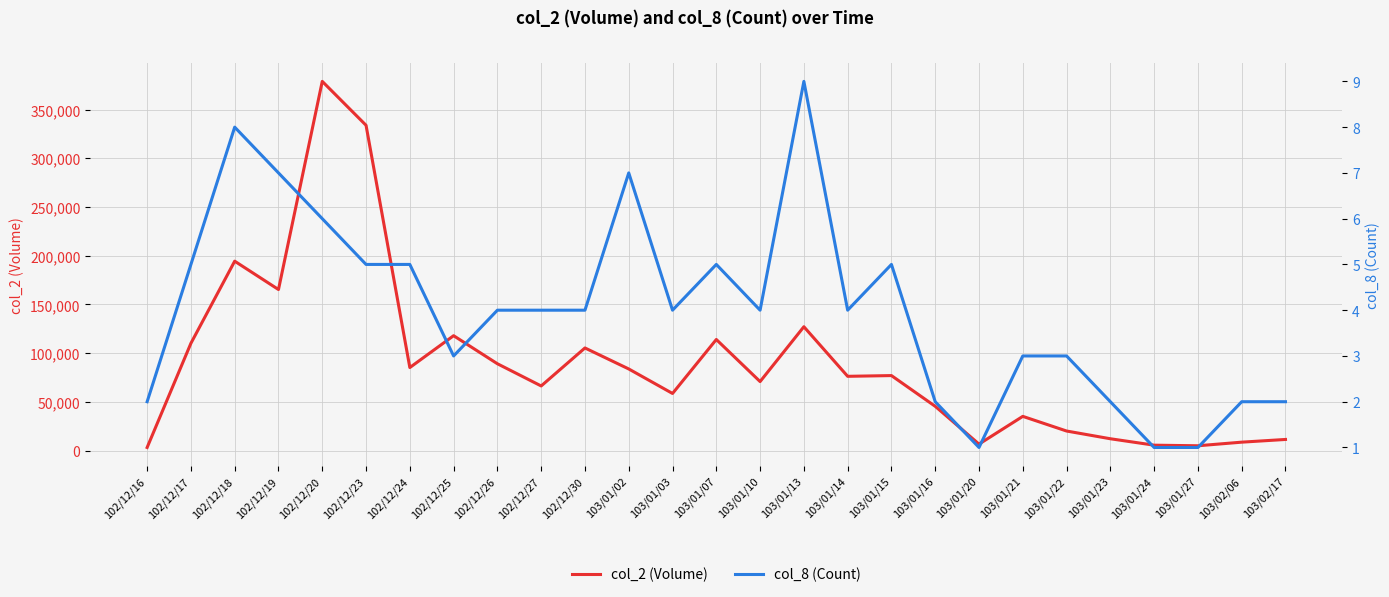

What is the total value across all series at 103/01/24?

5501